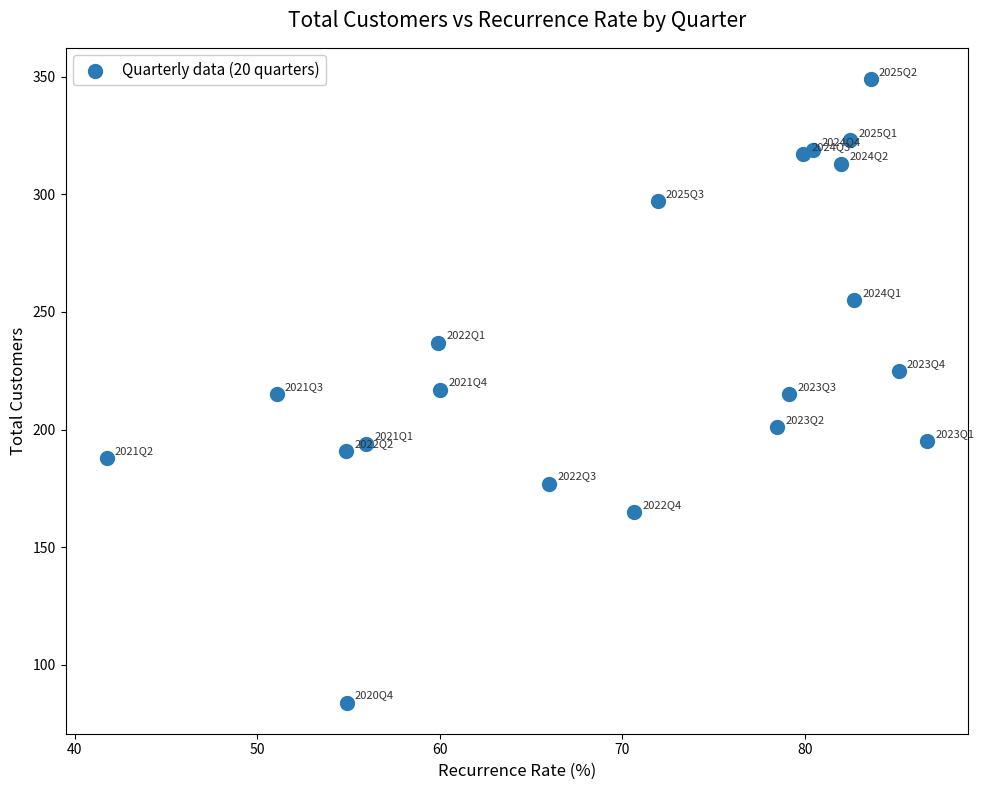

What is the range of Y values (max minus min)?

265